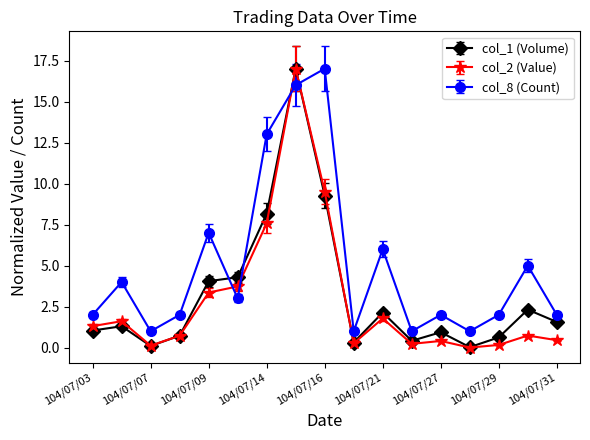

How many interior local peaks does the col_1 (Volume) series have?

5